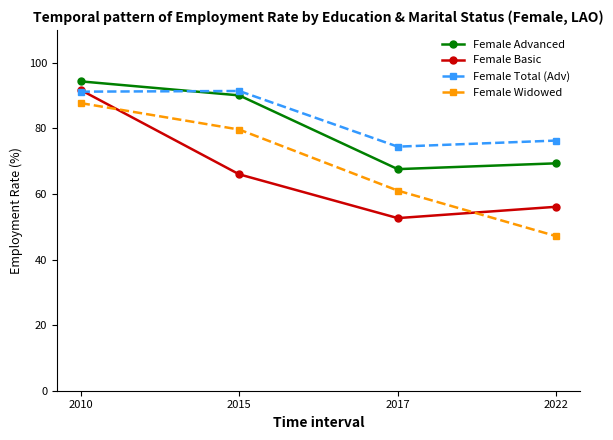

Which series has the largest total across all categories?

Female Total (Adv)